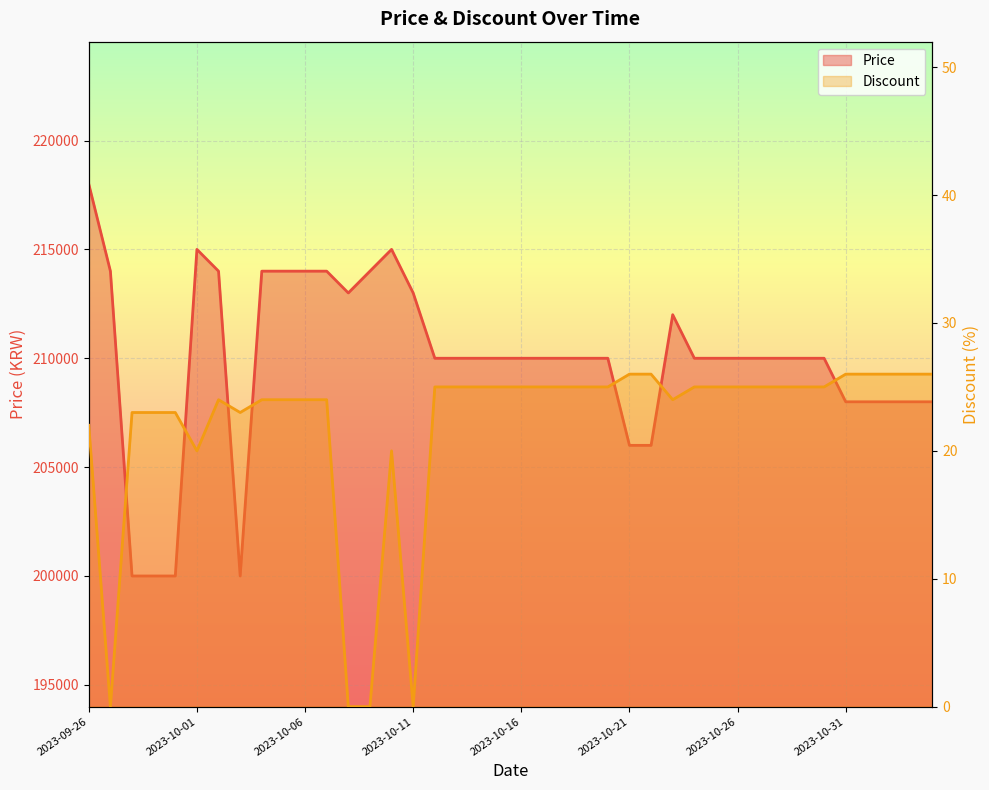

What is the approximate value of Discount at 2023-11-04, to the nearest 10?

30